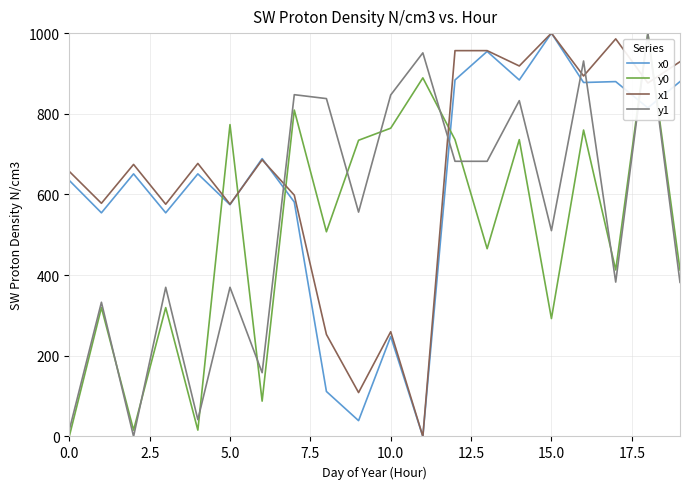

How many interior local peaks does the y0 series have?

8